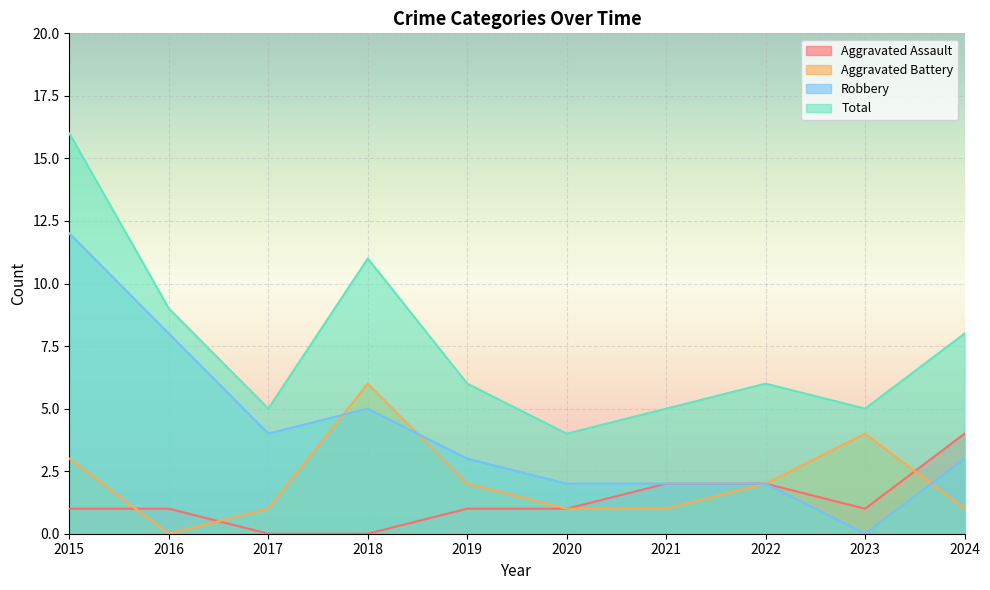

How many lines are shown in the chart?

4